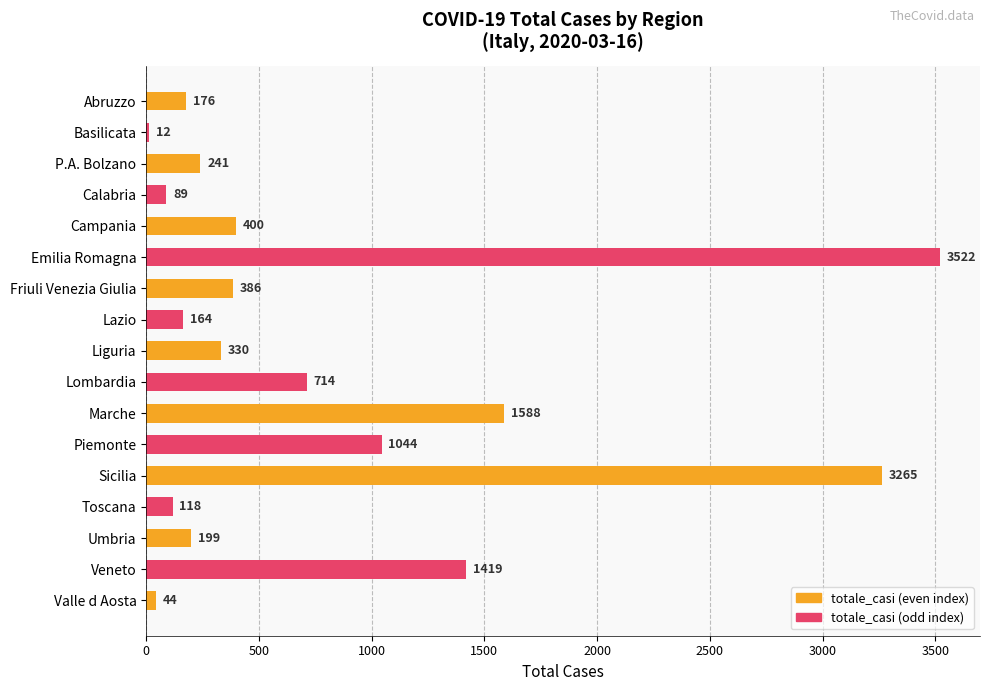

Reading bottom to top, transcribe all the data shown in this chart.

44	1419	199	118	3265	1044	1588	714	330	164	386	3522	400	89	241	12	176